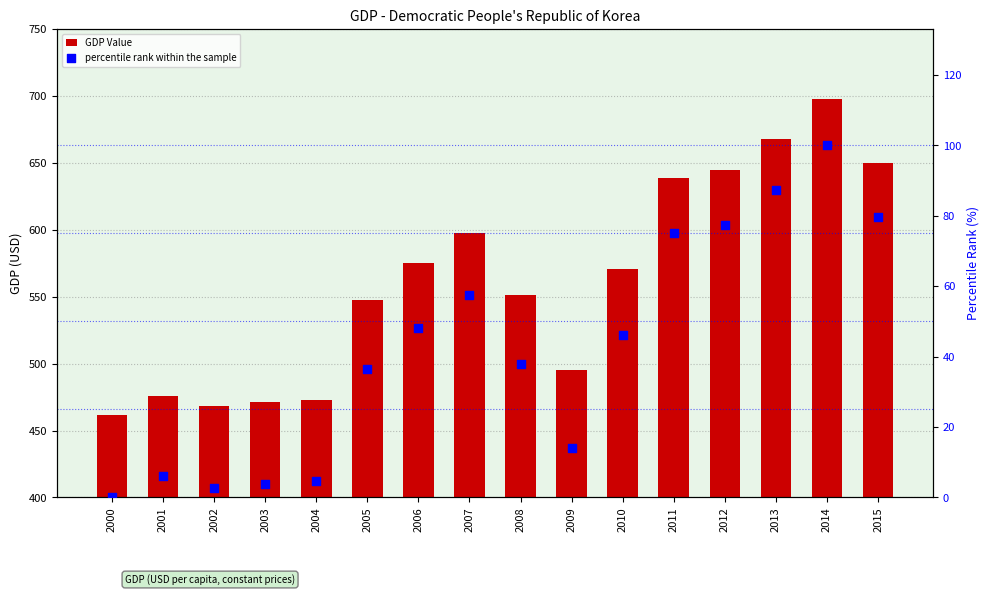

Which series has the largest total across all categories?

GDP Value